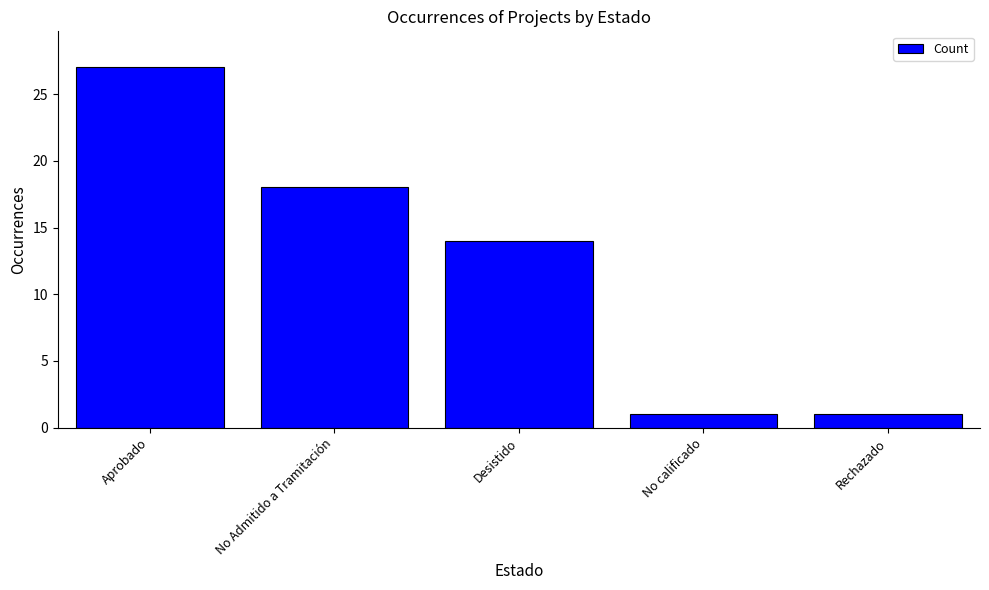

Reading left to right, what are all the values shown in this chart?

27	18	14	1	1